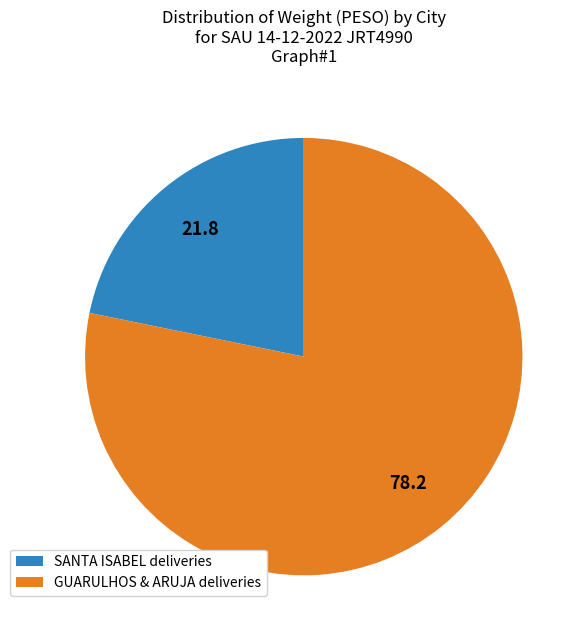

Rank the categories by value from lowest to highest.

SANTA ISABEL deliveries, GUARULHOS & ARUJA deliveries